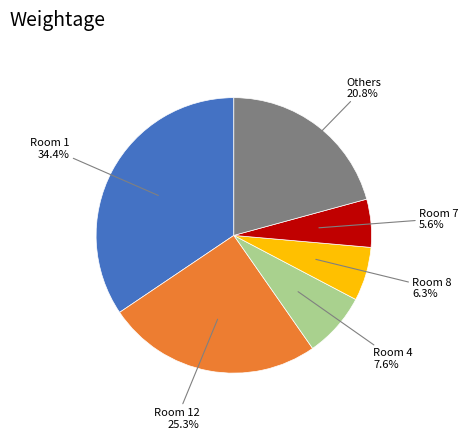

Is there a majority slice in this chart?

No